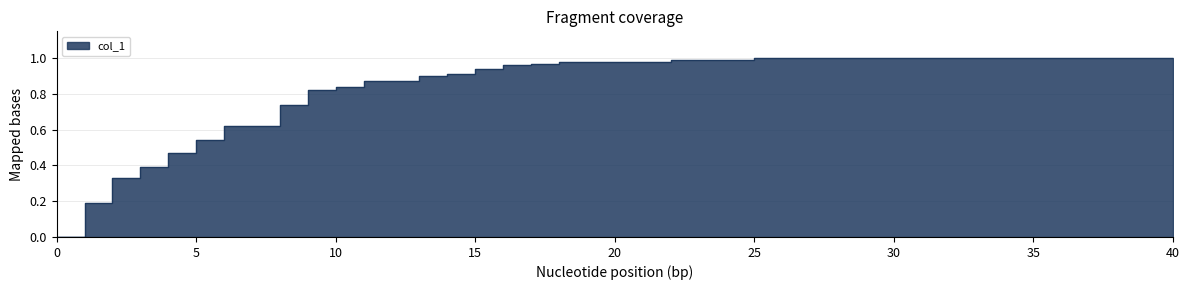

What is the approximate value at 31?

1.0